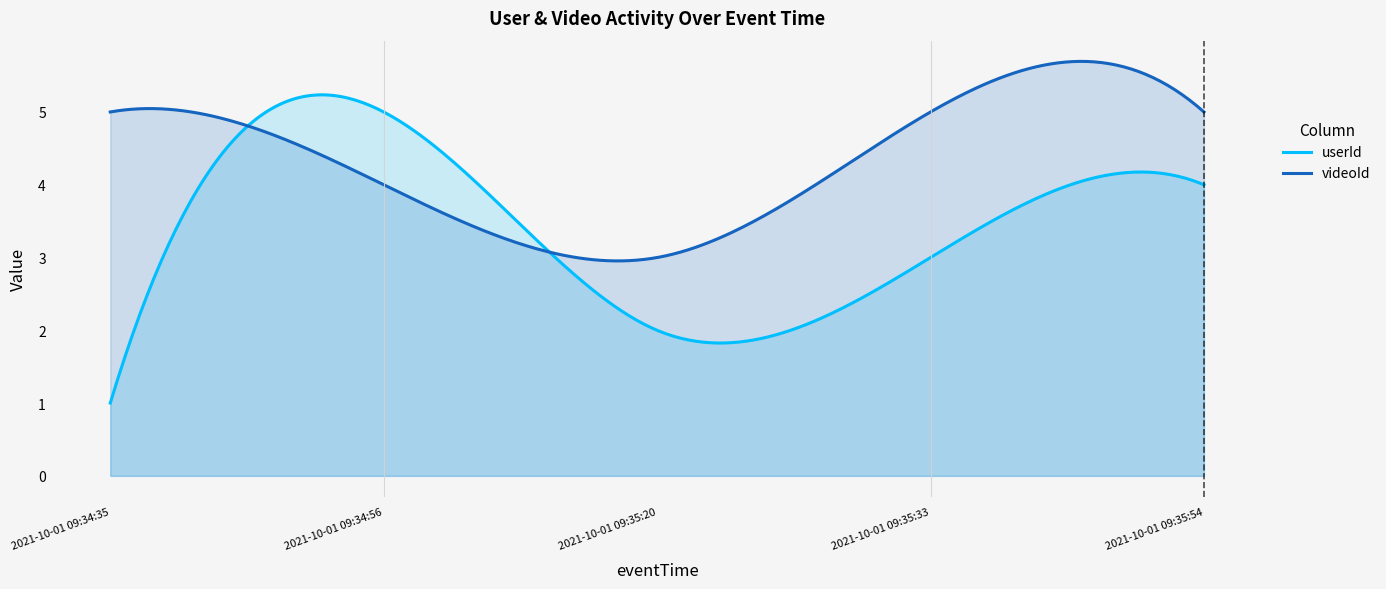

Where is the first local maximum for userId?

2021-10-01 09:34:56